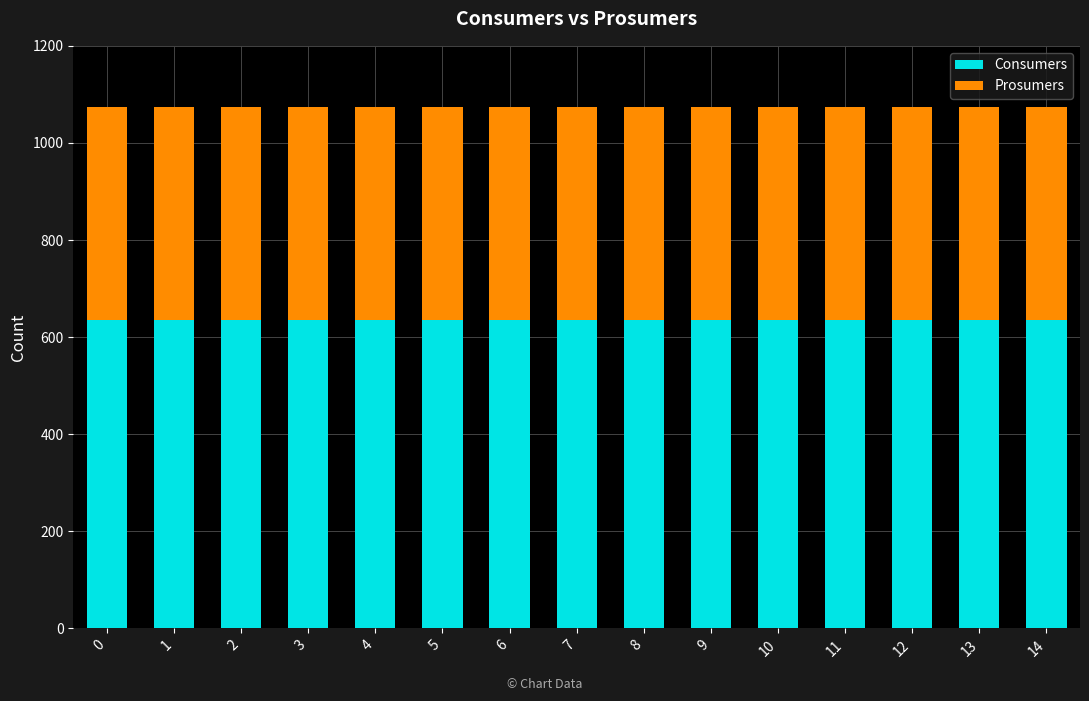

What is the total value across all series at 1?

1075